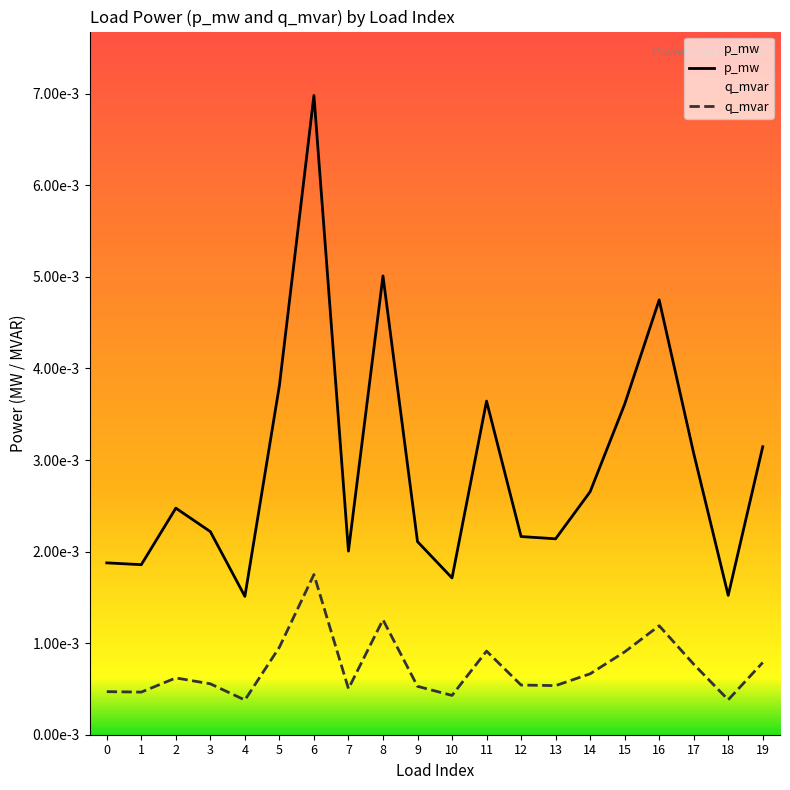

How many lines are shown in the chart?

2